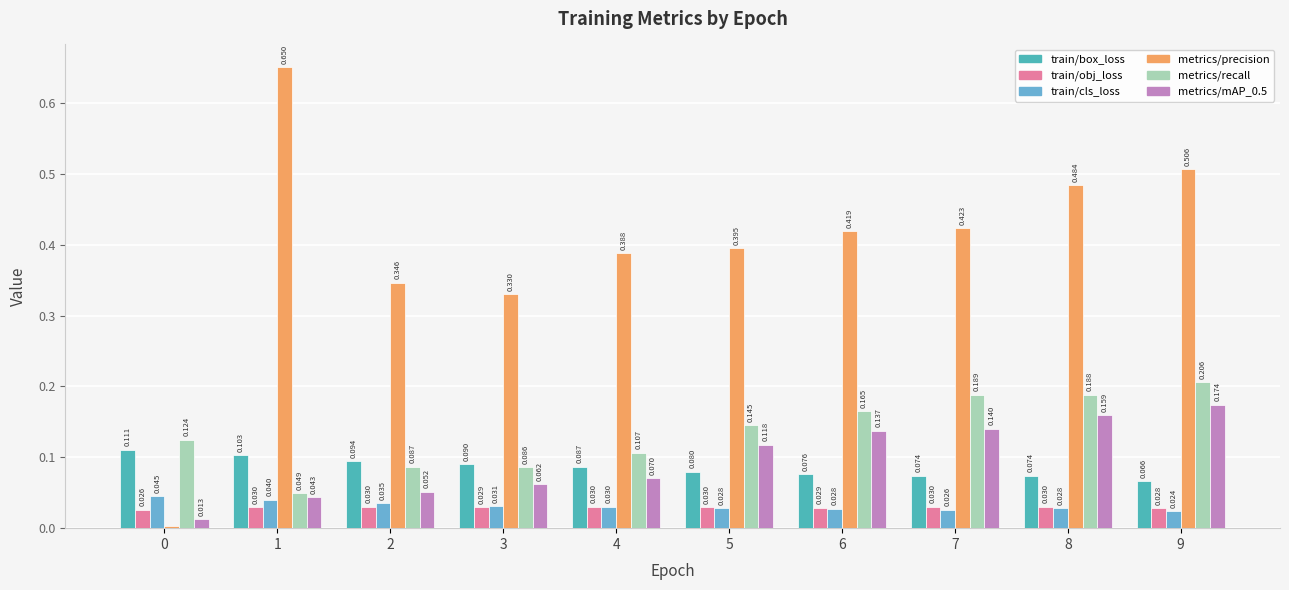

Which series has the widest spread of values?

metrics/precision